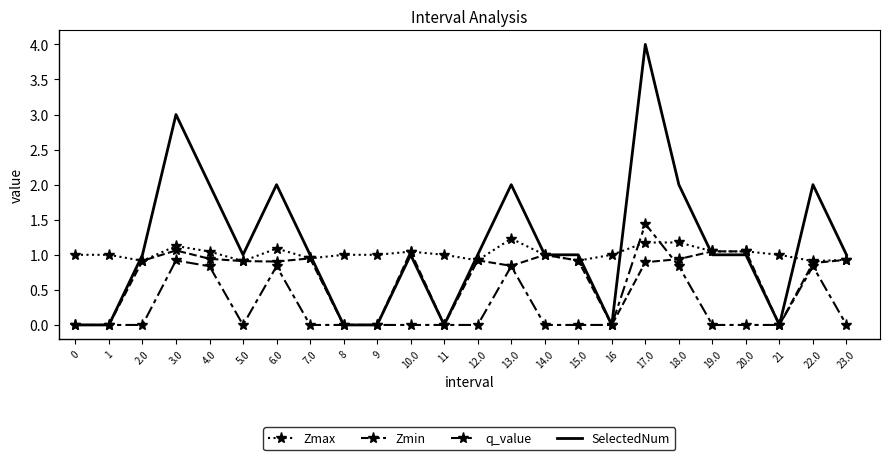

True or false: SelectedNum and q_value intersect in this chart.

False